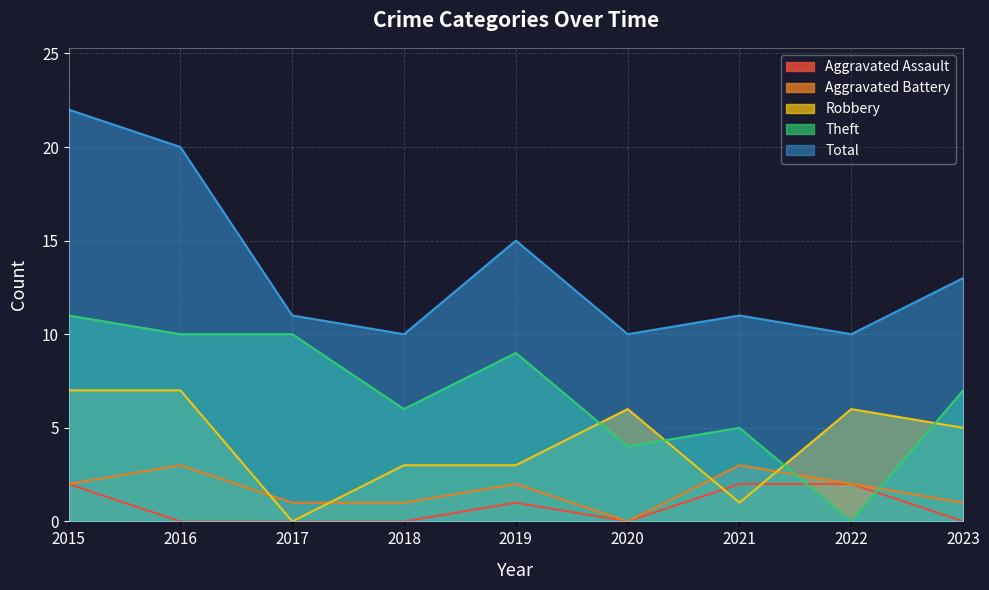

How many interior local peaks does the Aggravated Battery series have?

3